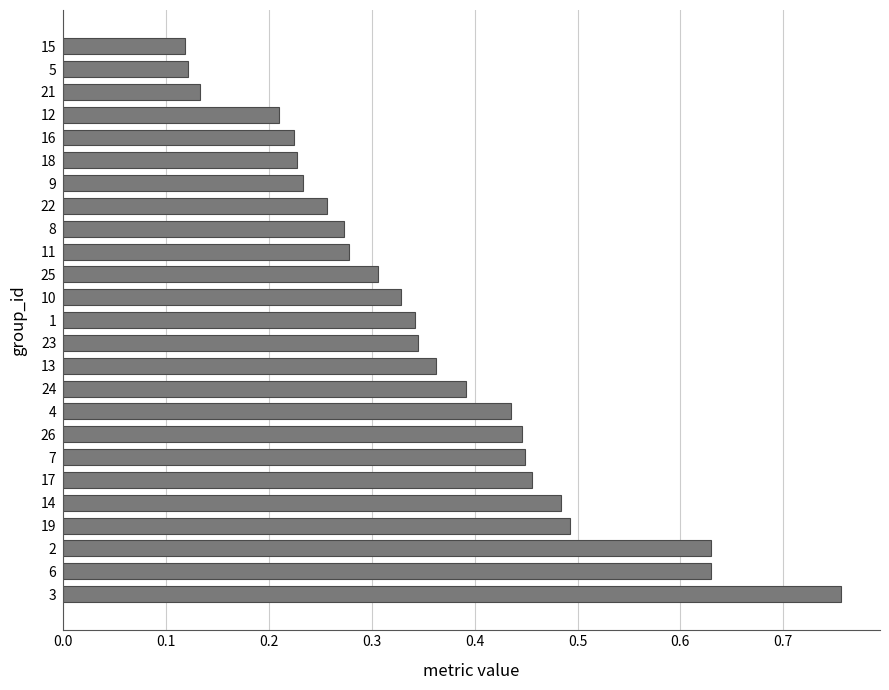

At which category does the chart reach its peak across all series?

3